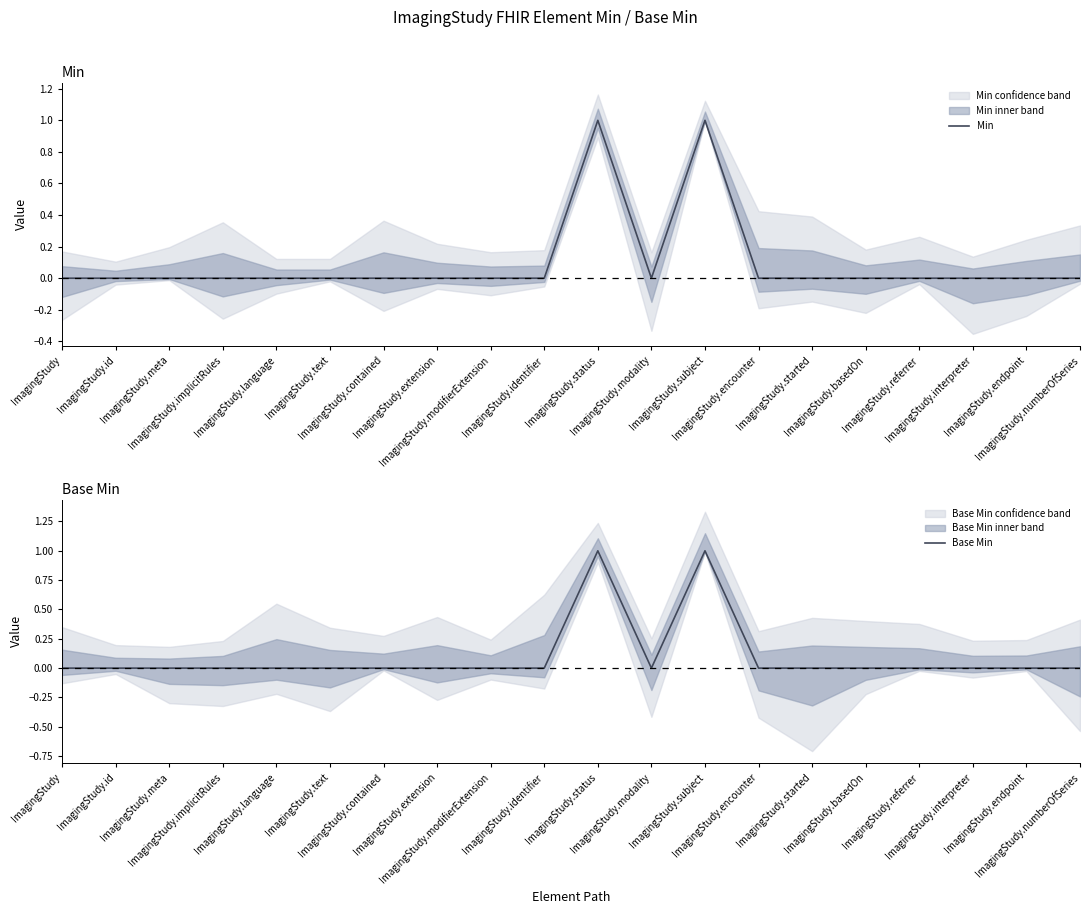

Reading right to left, list all the values displayed in this chart.

Min: 0	0	0	0	0	0	0	1	0	1	0	0	0	0	0	0	0	0	0	0
Base Min: 0	0	0	0	0	0	0	1	0	1	0	0	0	0	0	0	0	0	0	0